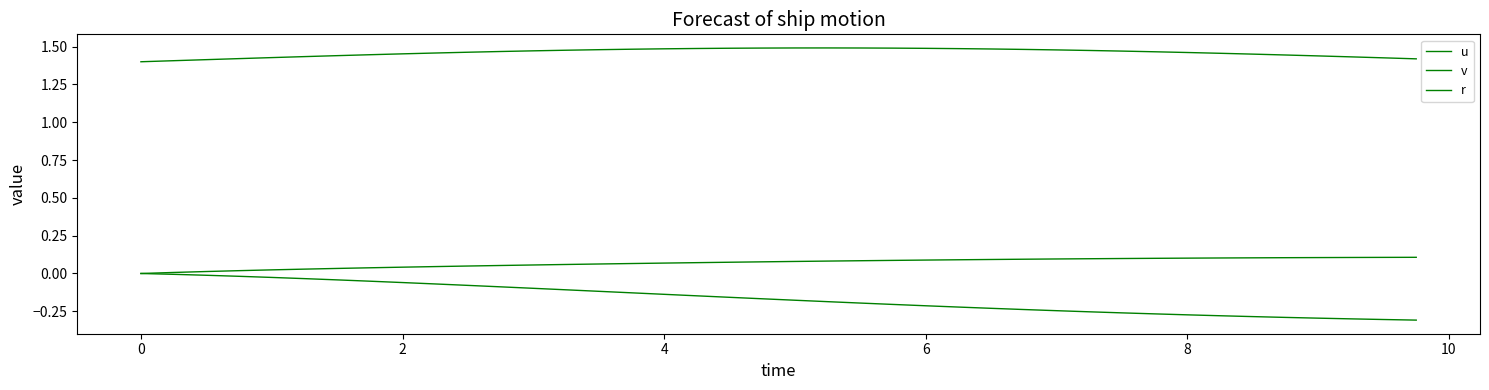

How many lines are shown in the chart?

3